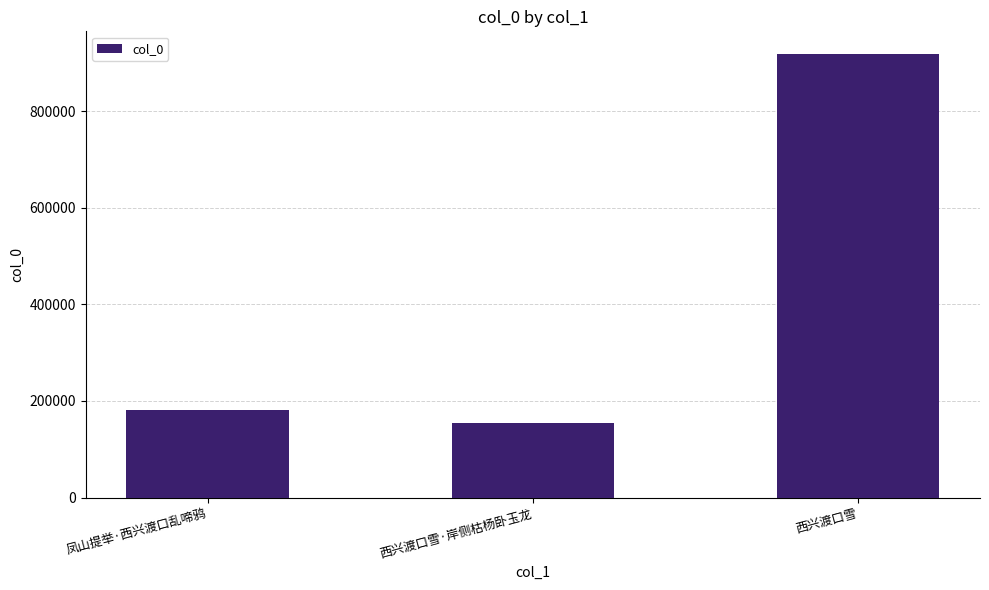

Rank the categories by value from lowest to highest.

西兴渡口雪·岸侧枯杨卧玉龙, 凤山提举·西兴渡口乱啼鸦, 西兴渡口雪